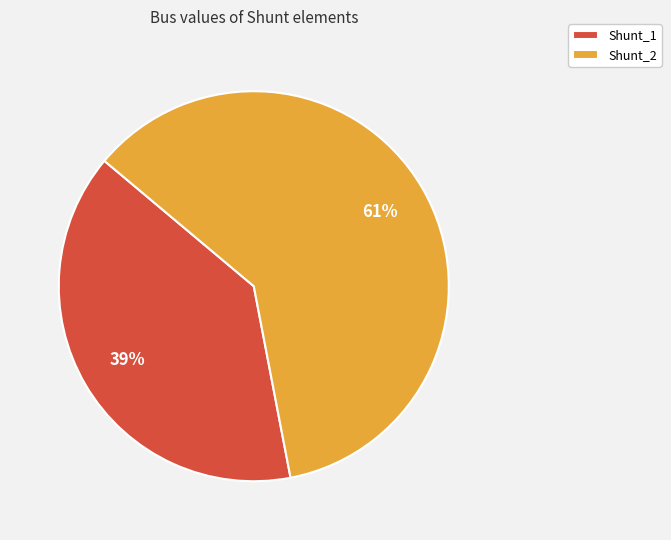

To the nearest percent, what is the difference between the largest and smallest slice percentages?

22%